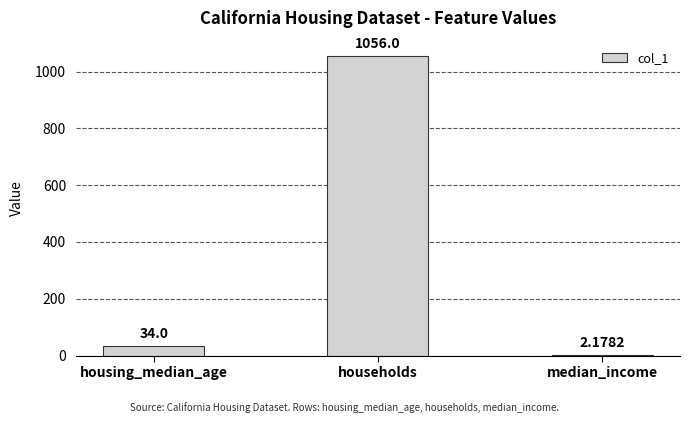

Approximately how many times larger is the value at households compared to housing_median_age?

31.1